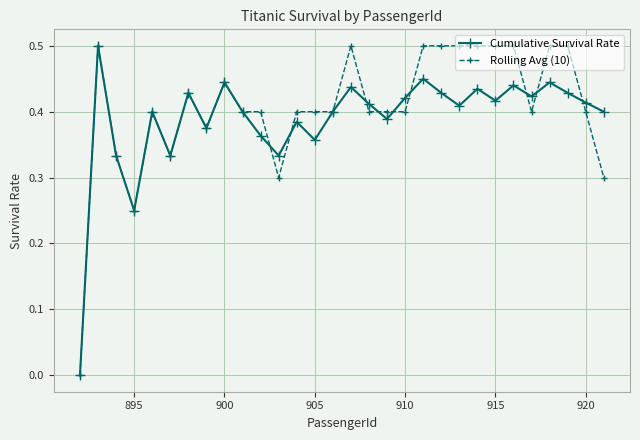

True or false: Rolling Avg (10) has more than 1 interior local peaks.

True